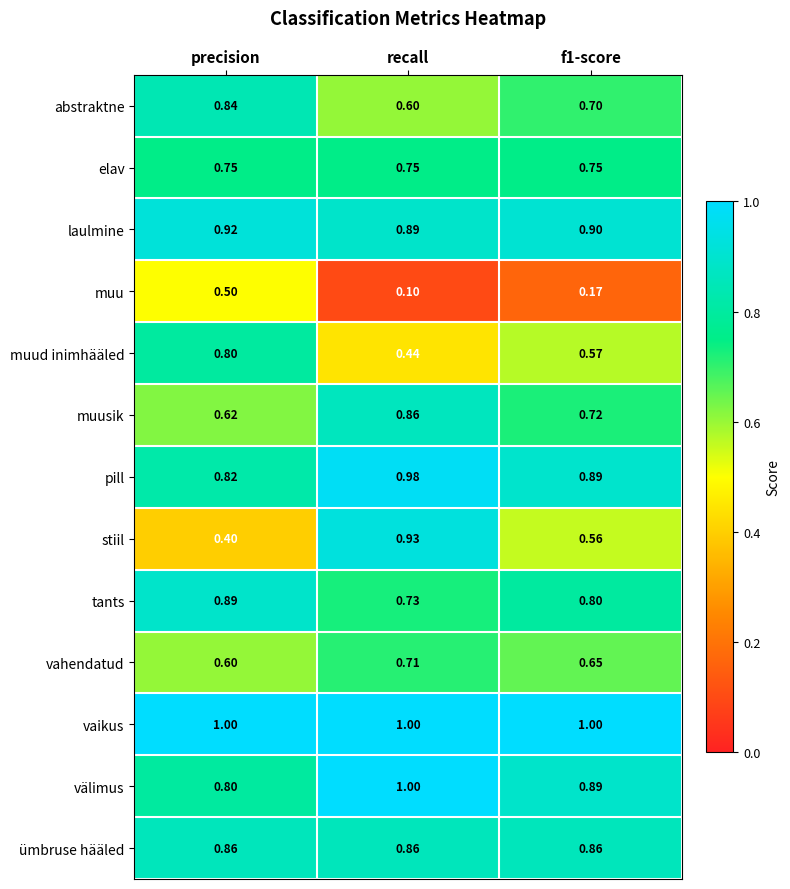

Which series changed the most between recall and f1-score?

stiil